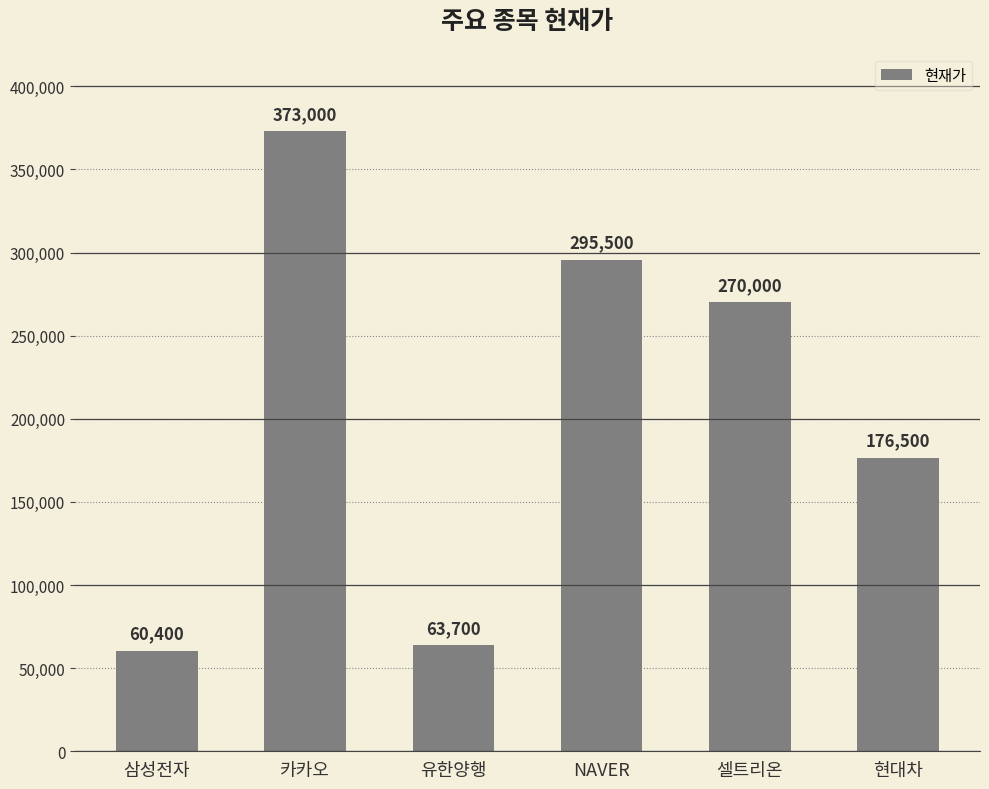

What is the average value?

206517